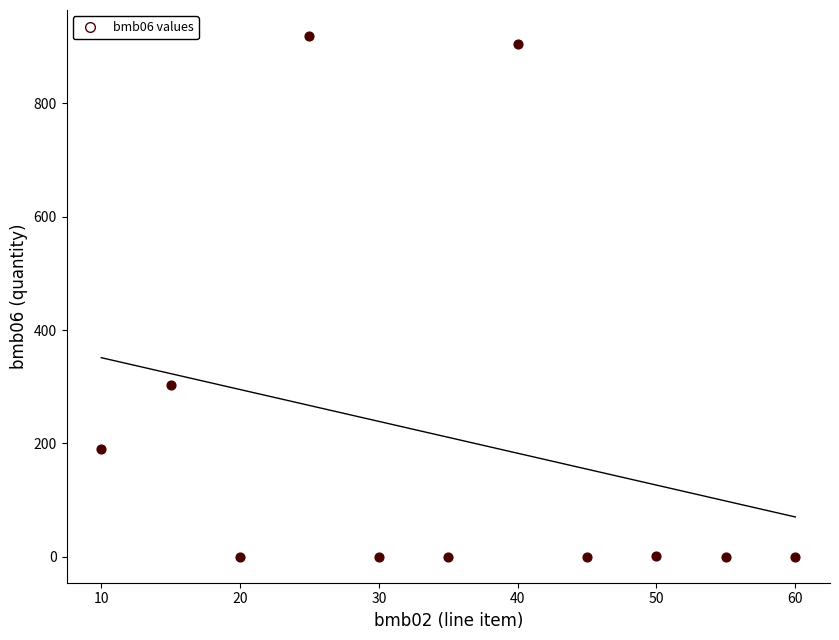

What is the average X value?

35.0